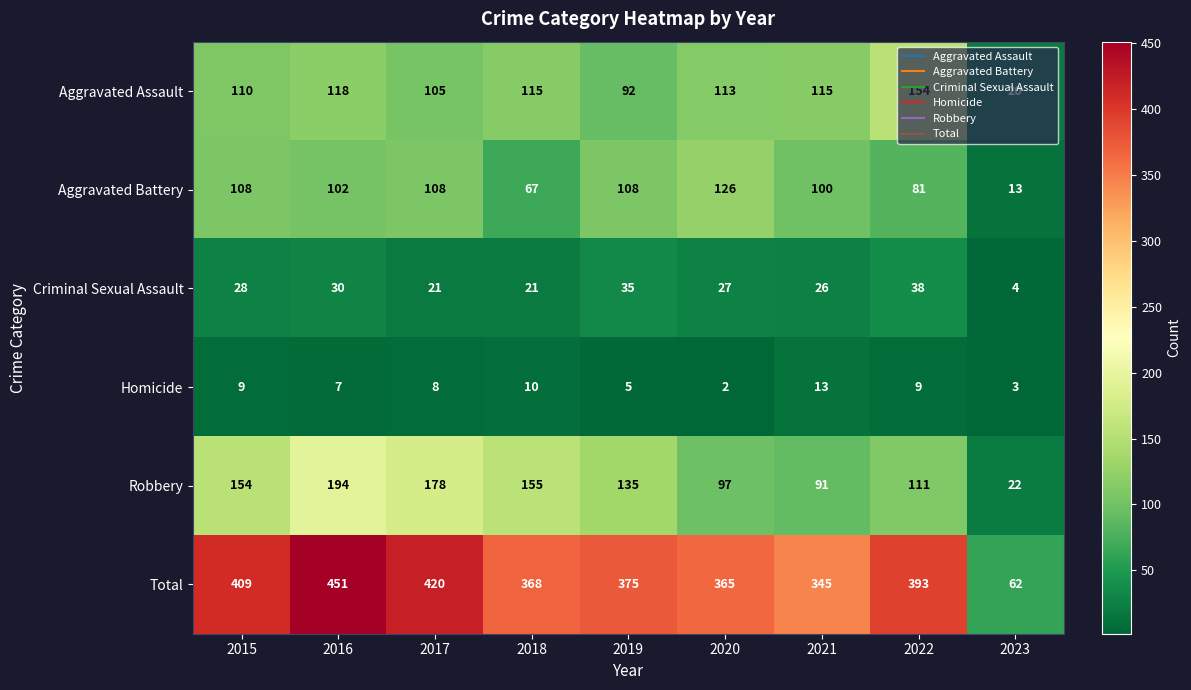

At how many categories does at least one series exceed 407?

3